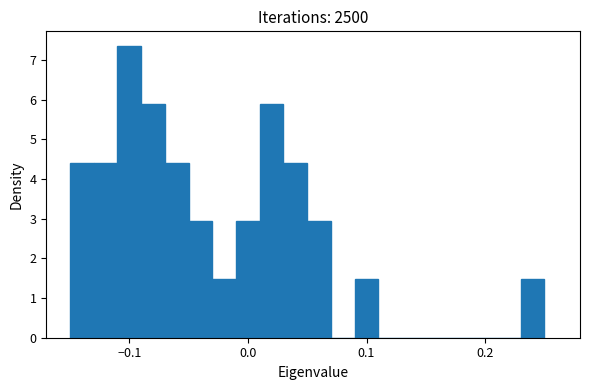

Around what value on the x-axis is the tallest bar? Give the approximate position of its centre, as read against the axis.

-0.10